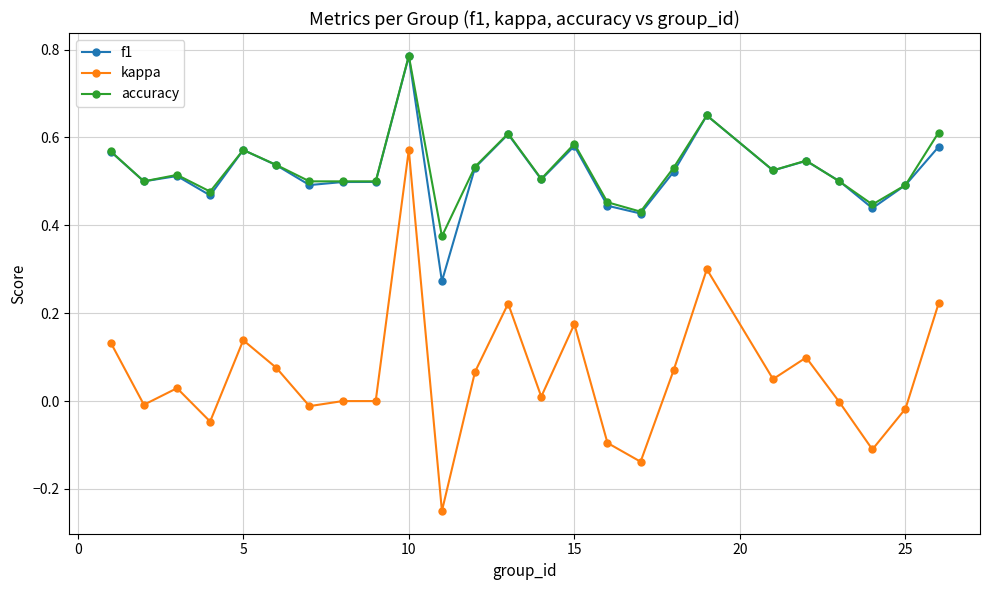

True or false: accuracy and kappa intersect in this chart.

False